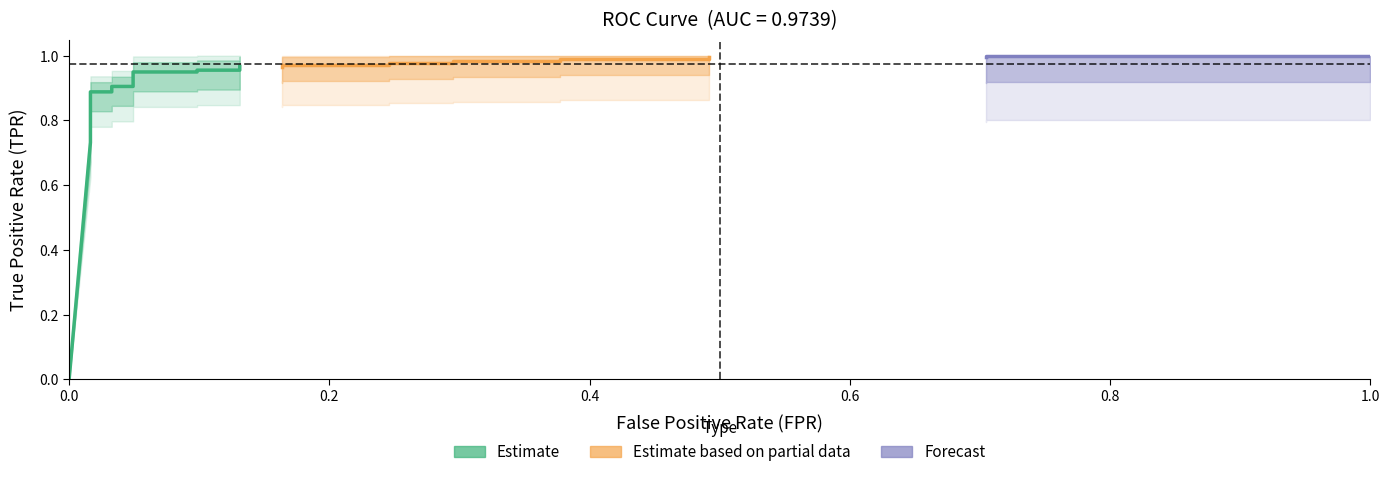

Reading left to right, transcribe all the data shown in this chart.

fpr: 0.0	0.0	0.0	0.0	0.0	0.0	0.0	0.0	0.0	0.0	0.0	0.0	0.0	0.1	0.1	0.1	0.1	0.2	0.2	0.2	0.2	0.3	0.3	0.4	0.4	0.5	0.5	0.7	0.7	1.0
tpr: 0.0	0.7	0.7	0.8	0.8	0.8	0.8	0.8	0.9	0.9	0.9	0.9	0.9	0.9	1.0	1.0	1.0	1.0	1.0	1.0	1.0	1.0	1.0	1.0	1.0	1.0	1.0	1.0	1.0	1.0